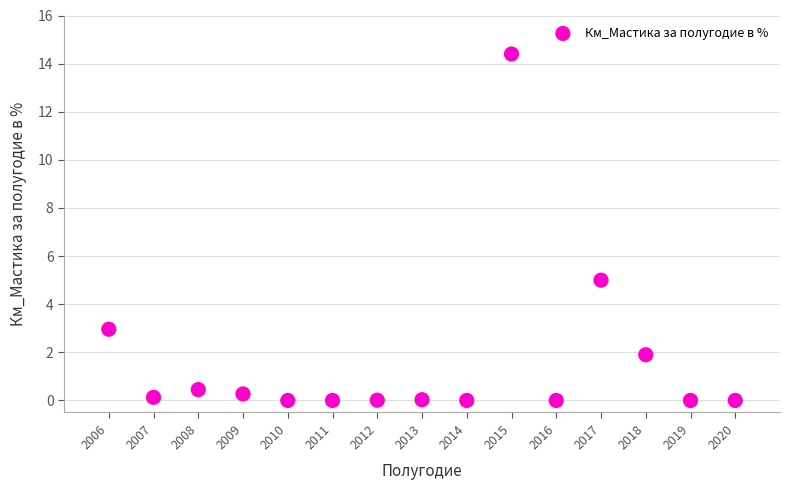

What Y value in the scatter plot is closest to 7?

5.0